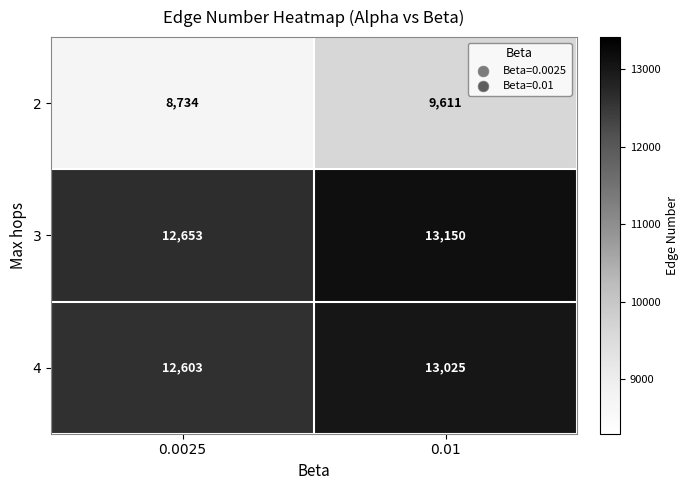

Which series has the largest total across all categories?

3